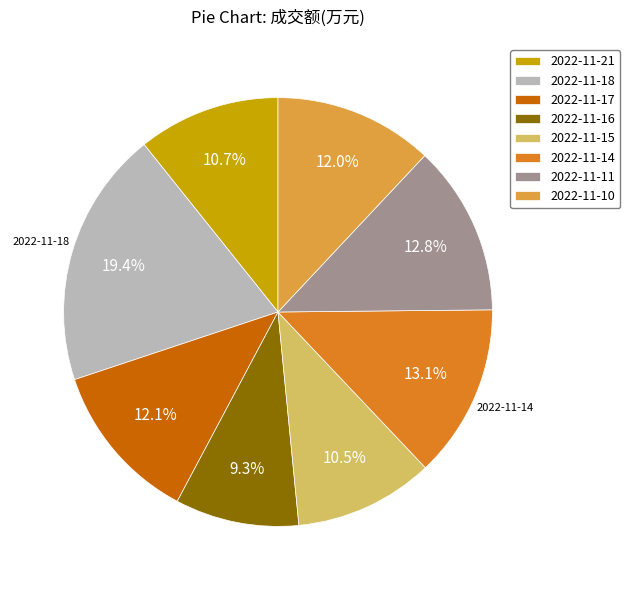

Count the number of slices in the pie.

8